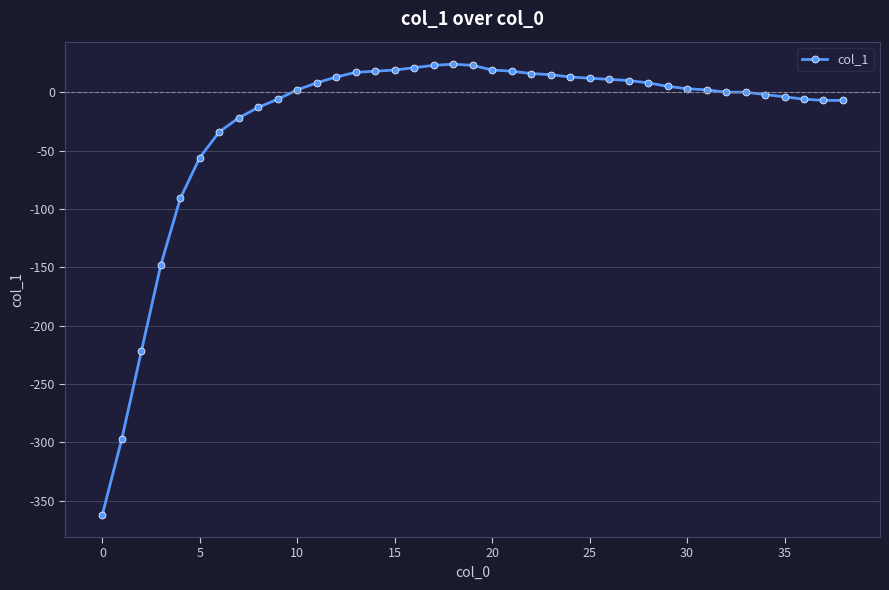

What is the value of the 5th point from the left?

-91